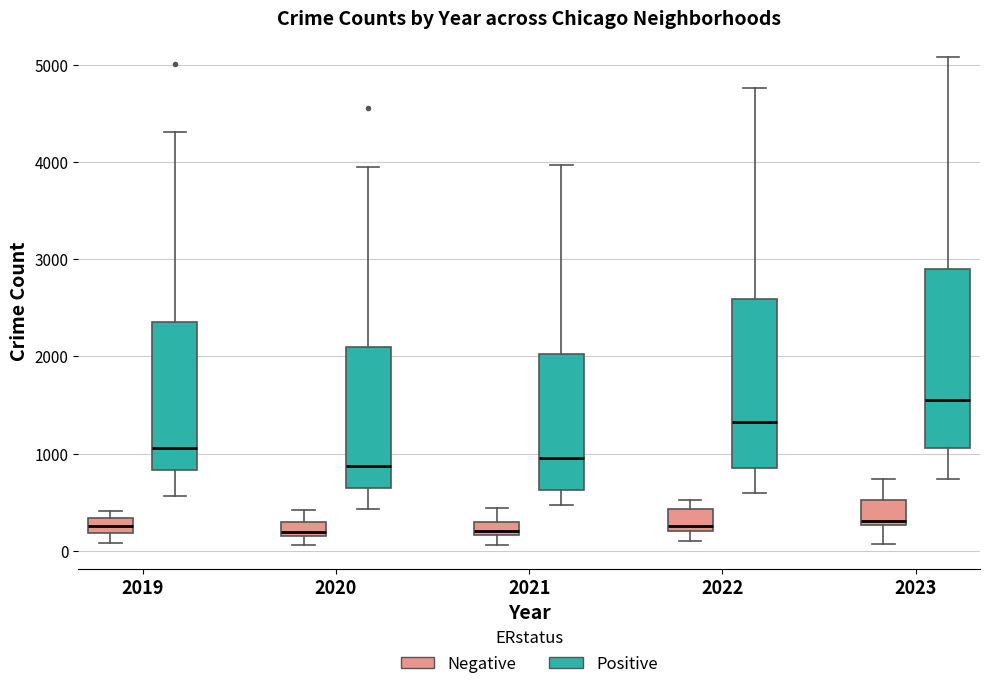

Which box's median line is the highest?

2023 (Positive)